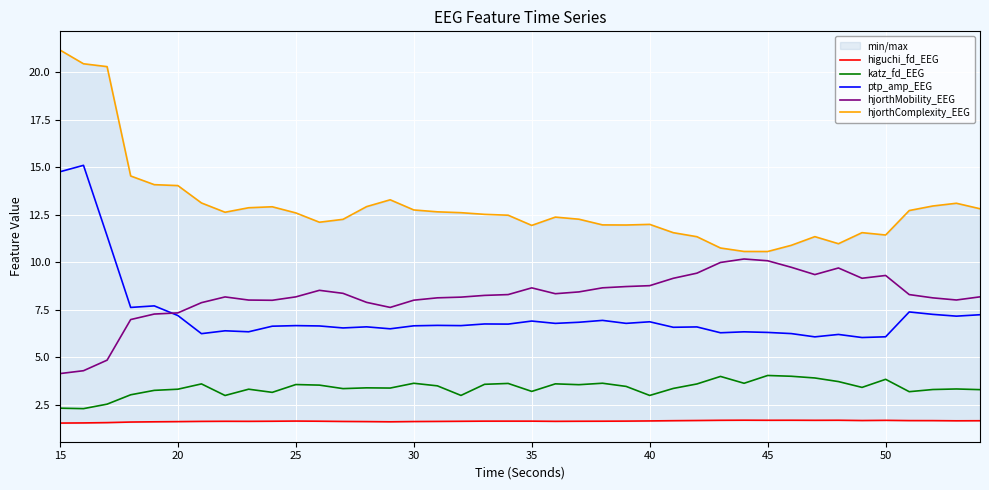

The ptp_amp_EEG series shows 9.8 at 25. True or false?

False